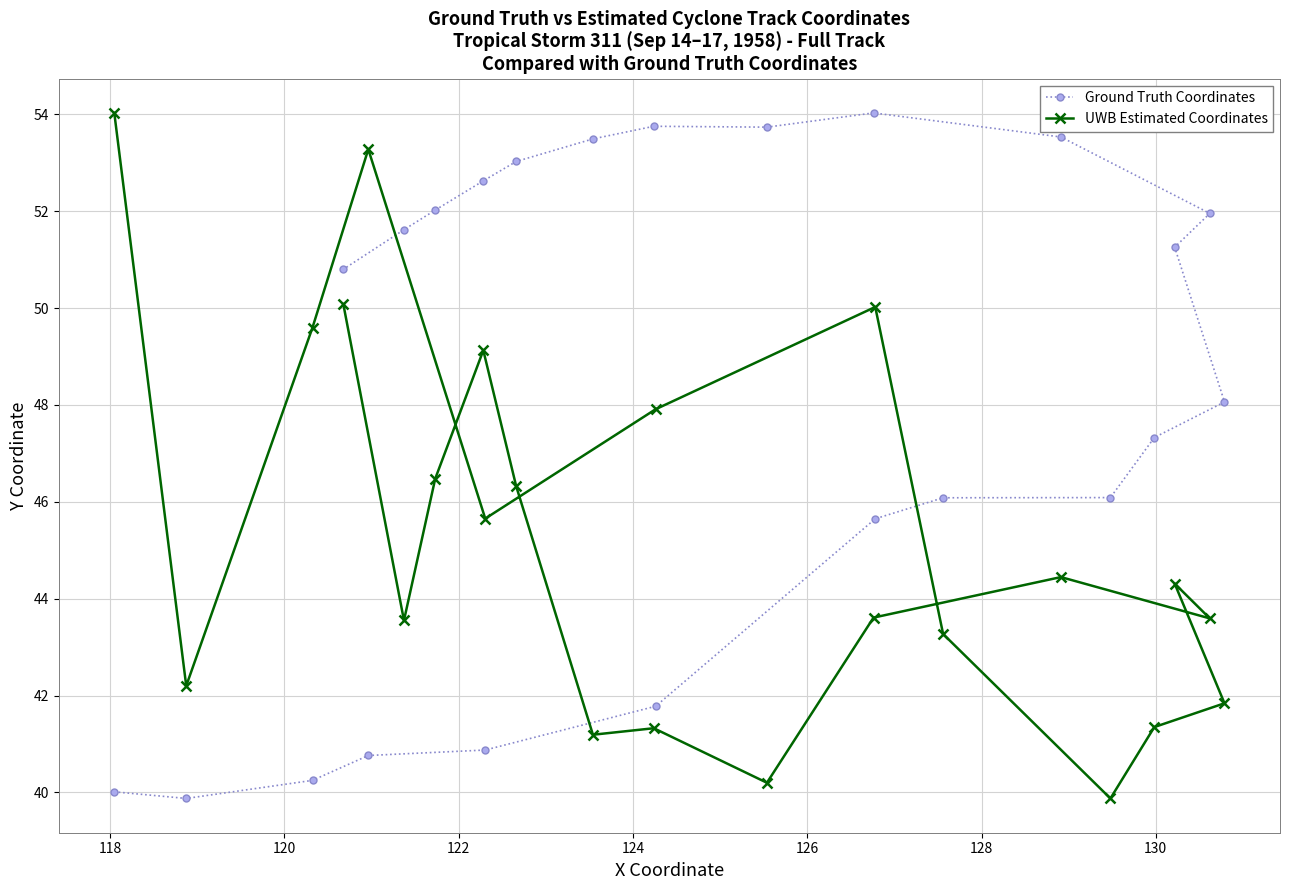

Which series has the largest total across all categories?

Ground Truth Coordinates